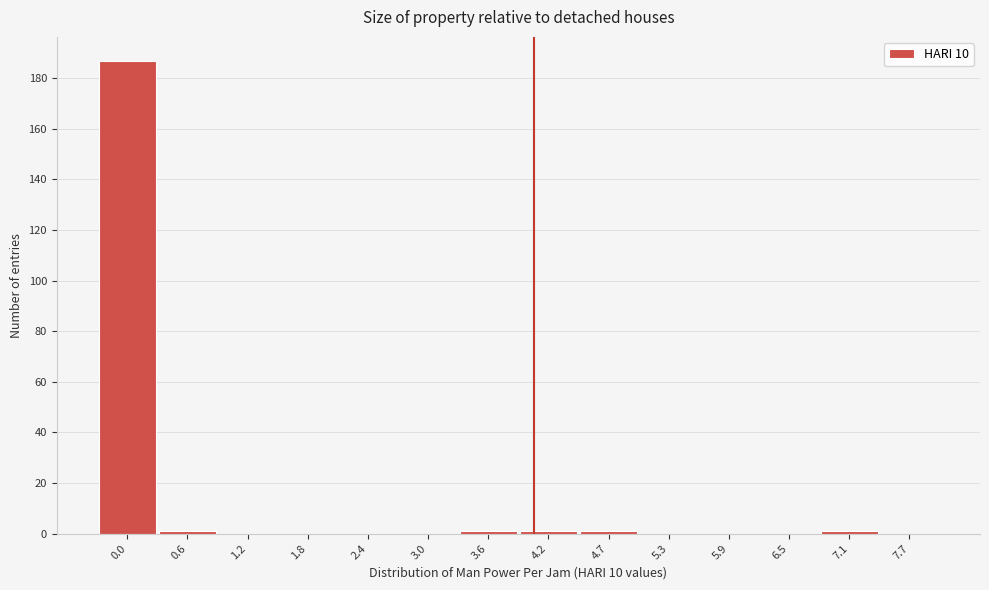

Reading right to left, extract all data points from this chart.

7.7=0	7.1=1	6.5=0	5.9=0	5.3=0	4.7=1	4.2=1	3.6=1	3.0=0	2.4=0	1.8=0	1.2=0	0.6=1	0.0=187